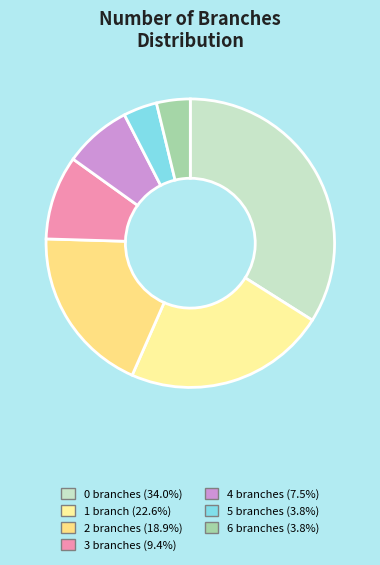

Count the number of slices in the pie.

7